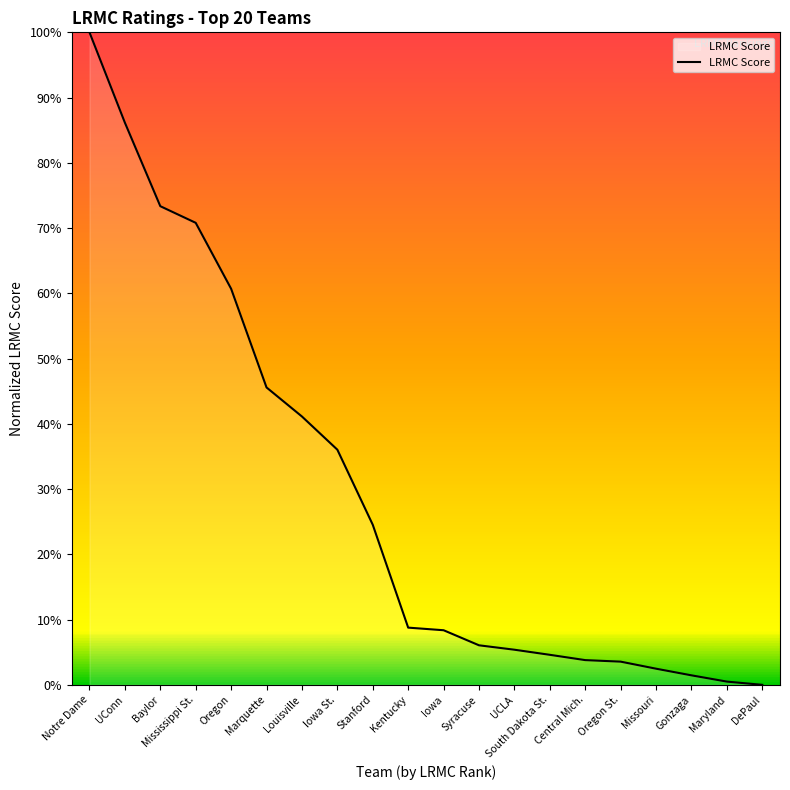

What is the sum of the values at Missouri and UConn?

0.9